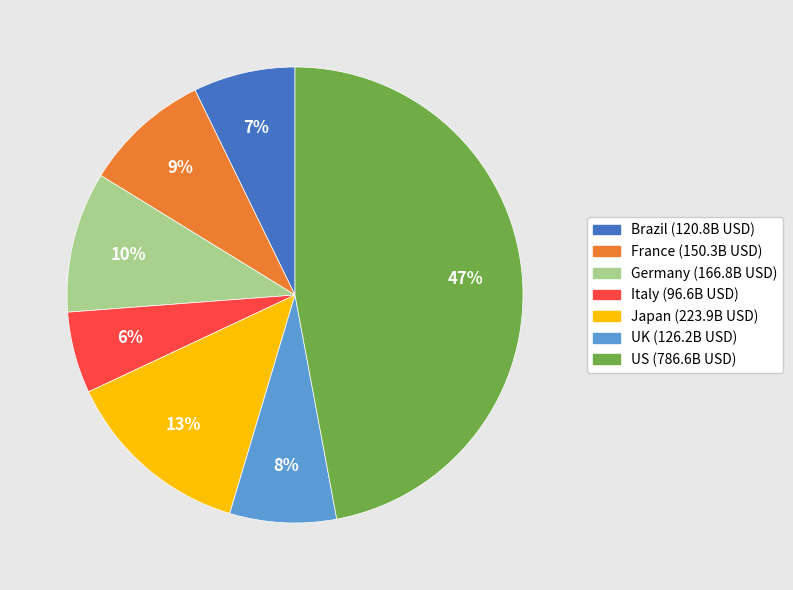

To the nearest percent, what percentage of the pie is France?

9%